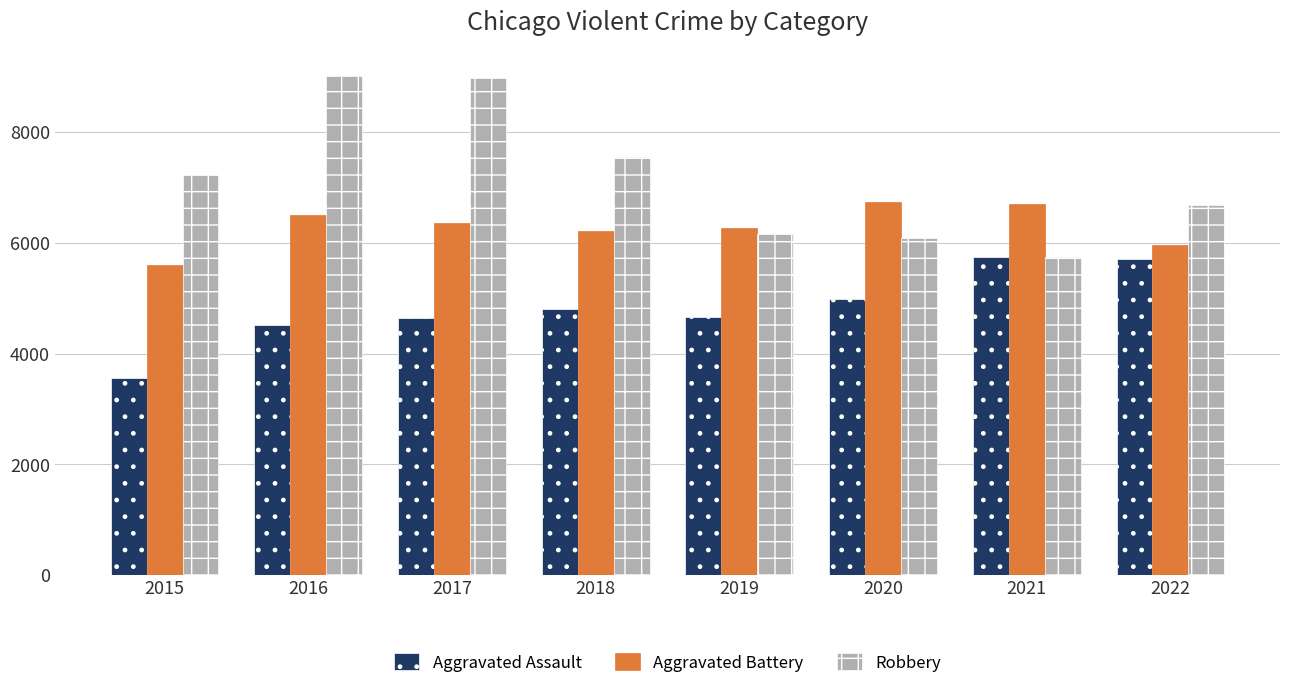

What is the value of the Aggravated Assault bar at the 3rd from the left?

4641